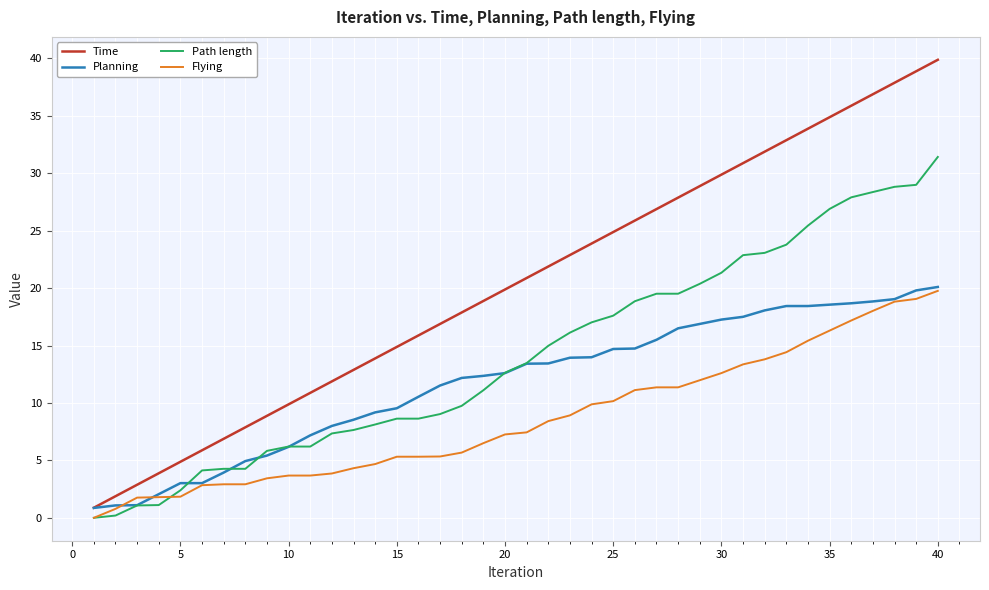

Is this an area chart (filled region under the line)?

No